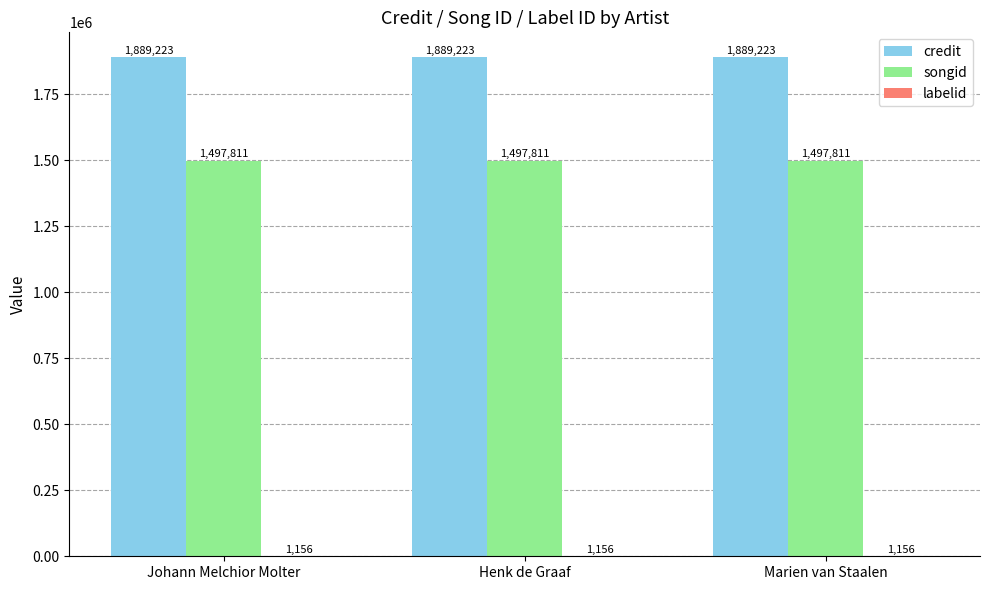

What is the greatest value displayed?

1889223